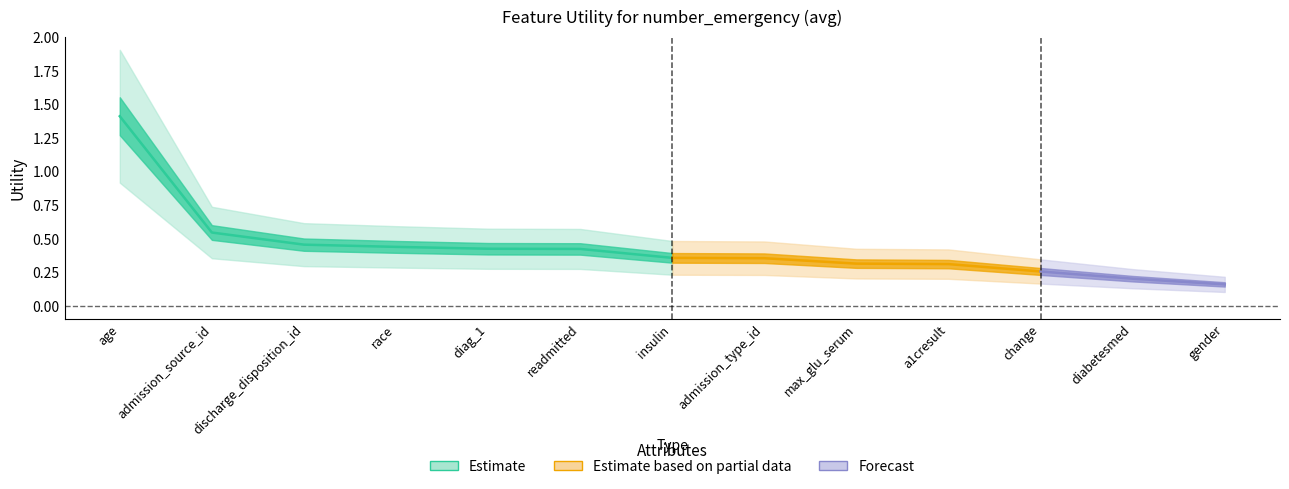

True or false: the data shows 0.5 at discharge_disposition_id.

True